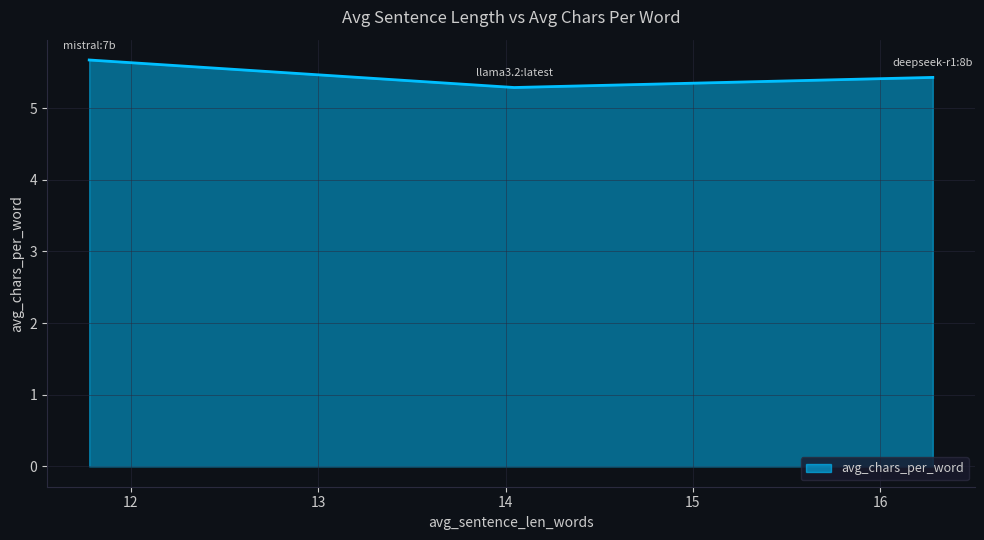

Count the values in the range 5 to 6.

3